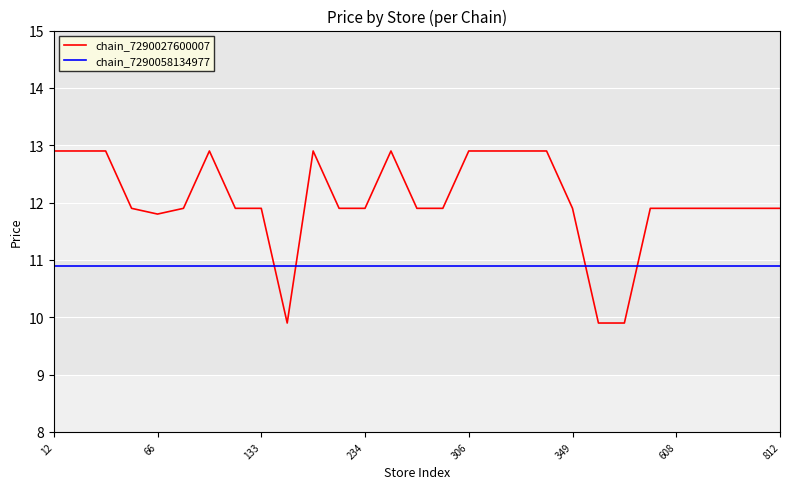

After their last crossing, which series has the higher values: chain_7290027600007 or chain_7290058134977?

chain_7290027600007